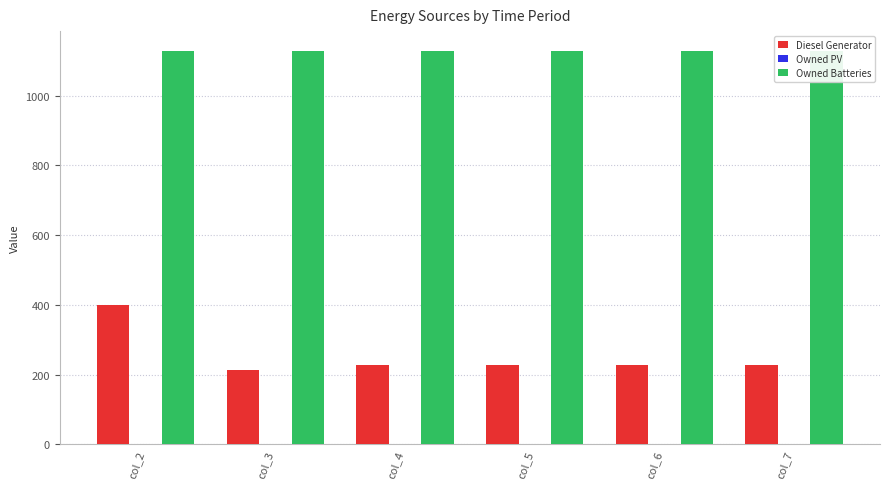

Is the value of Diesel Generator at col_5 greater than the value of Owned PV at col_2?

Yes